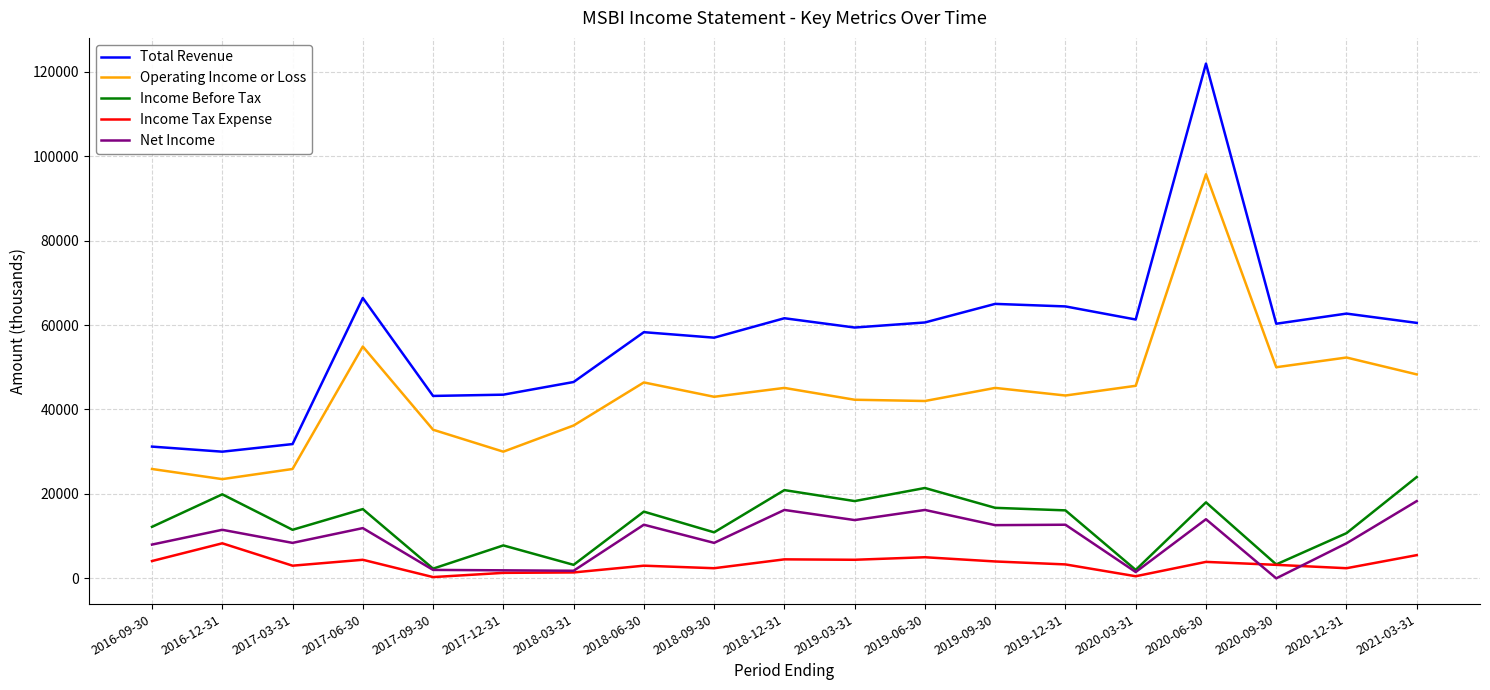

At which label does Net Income reach its peak?

2021-03-31